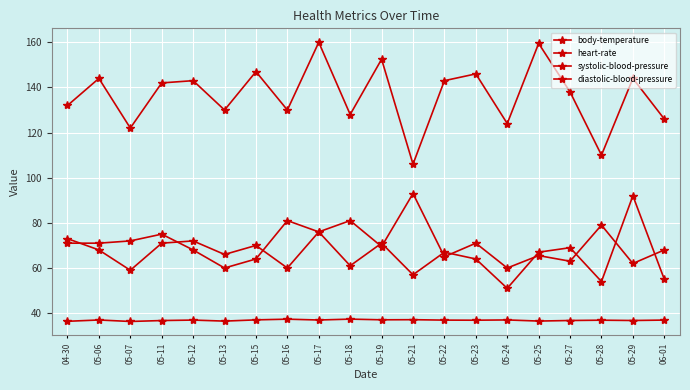

Count the number of data series in this chart.

4